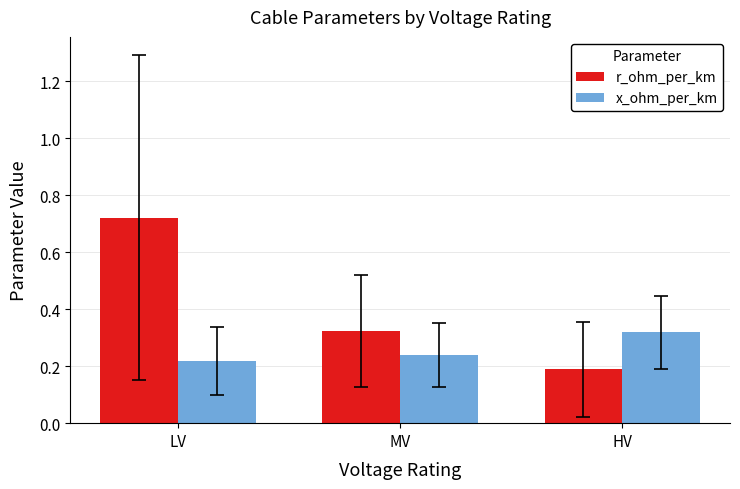

Is the value of r_ohm_per_km at LV greater than the value of x_ohm_per_km at HV?

Yes